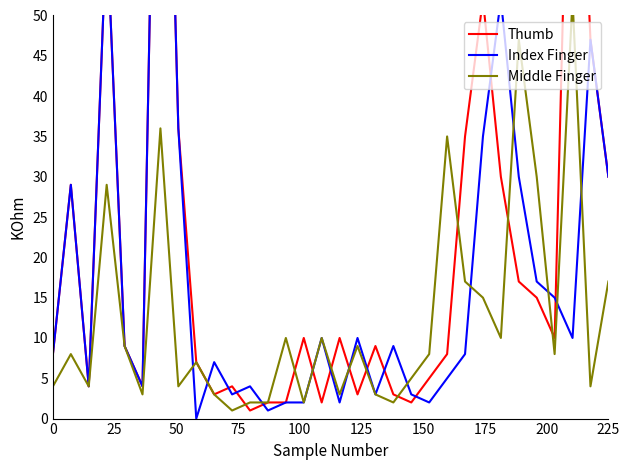

In Thumb, how many points are lower than both neighbors (excluding endpoints)?

8